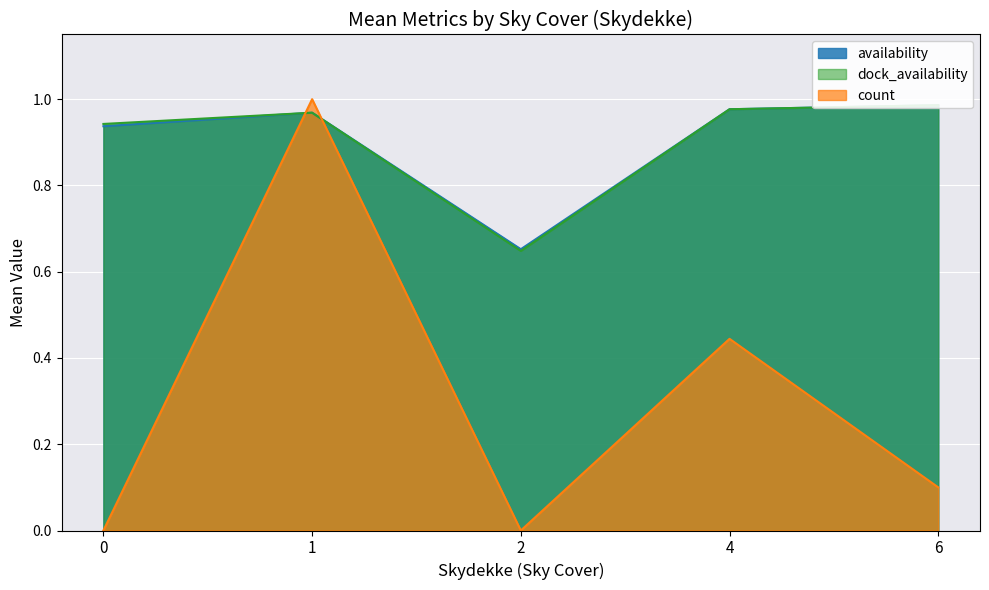

True or false: availability has a value of 0.4 at 6.

False